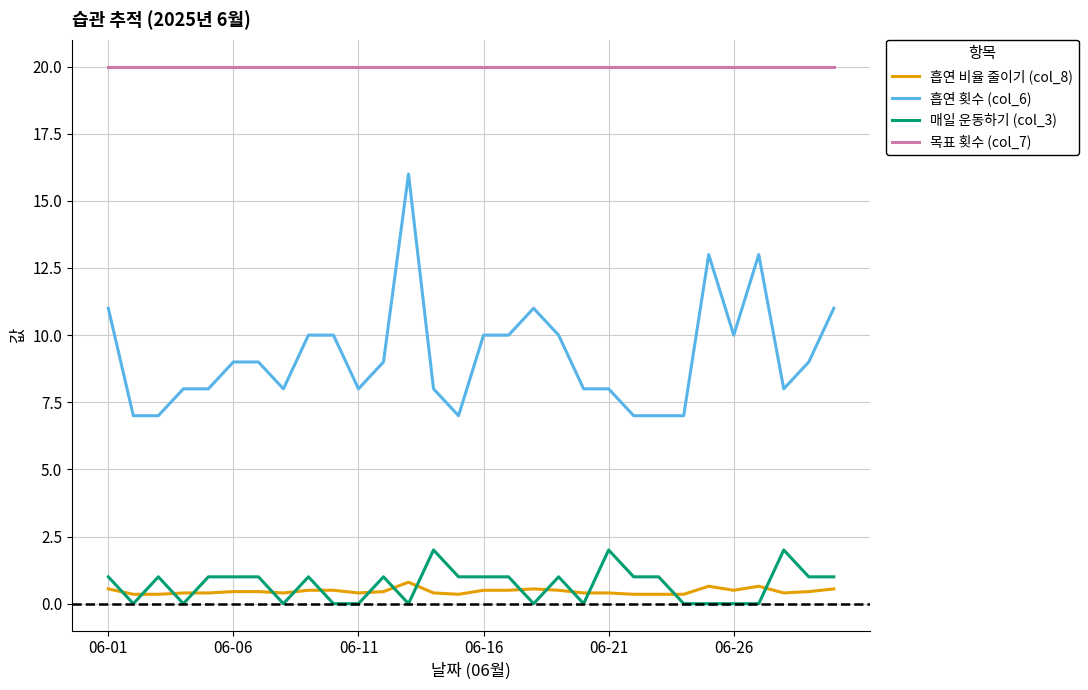

How many categories are shown in the chart?

30